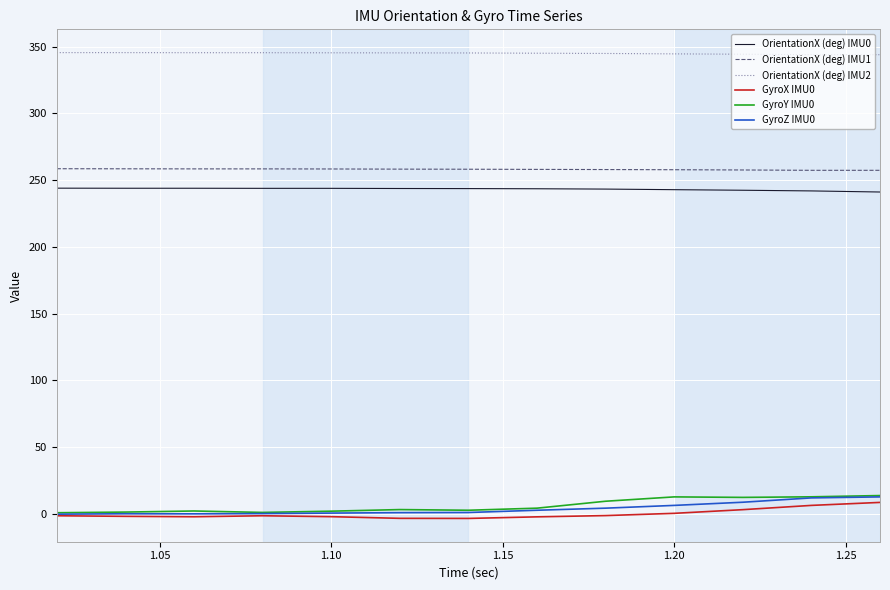

True or false: GyroY IMU0 and OrientationX (deg) IMU1 intersect in this chart.

False